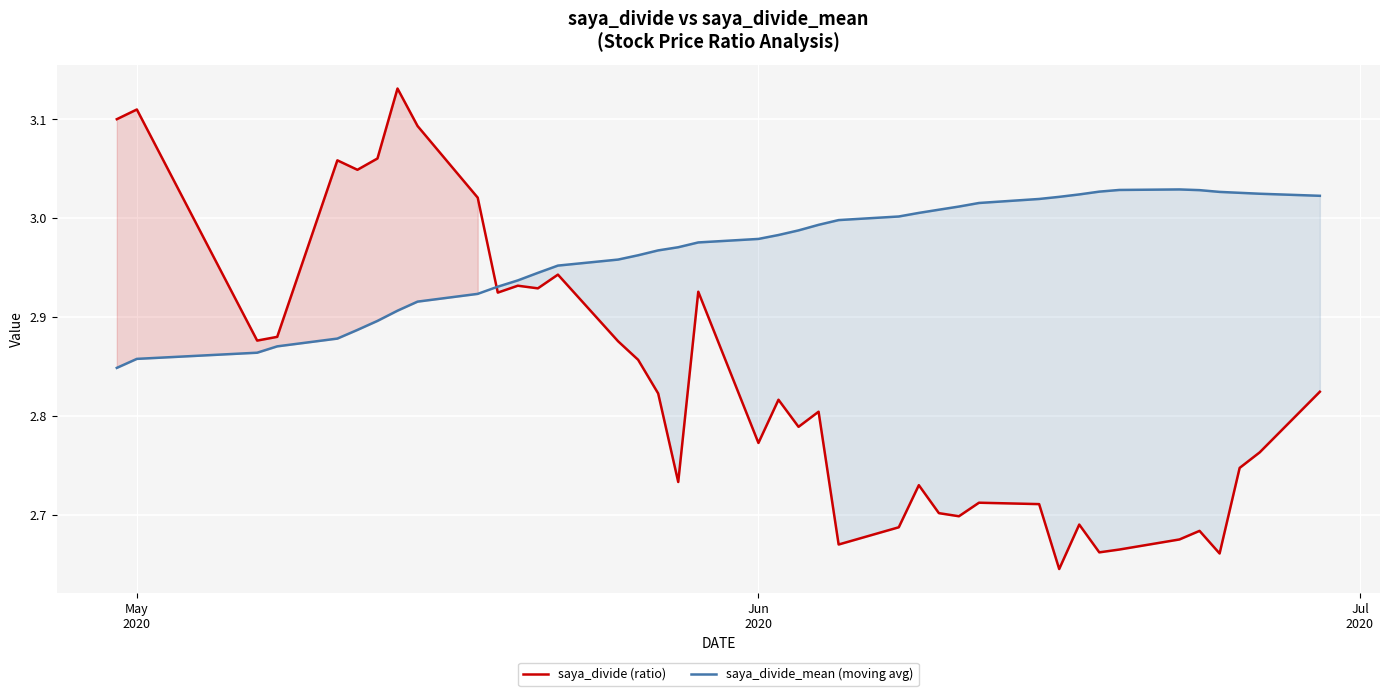

How many interior local valleys does the saya_divide (ratio) series have?

12